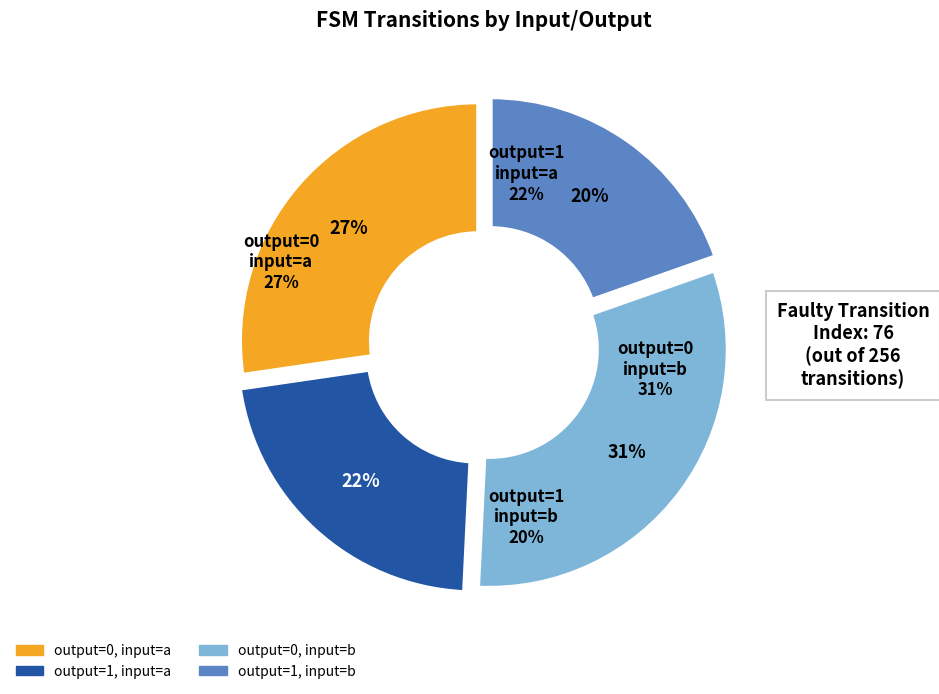

Rank the categories by value from lowest to highest.

output_symbol=1 (input b), output_symbol=1 (input a), output_symbol=0 (input a), output_symbol=0 (input b)